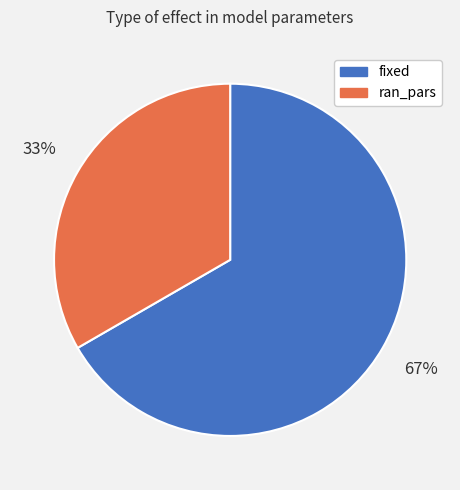

What is the ratio of the value at fixed to the value at ran_pars?

2.0